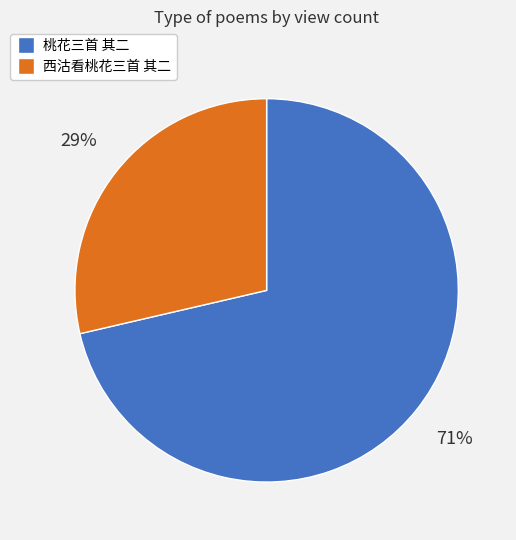

Approximately how many times larger is the value at 西沽看桃花三首 其二 compared to 桃花三首 其二?

0.4